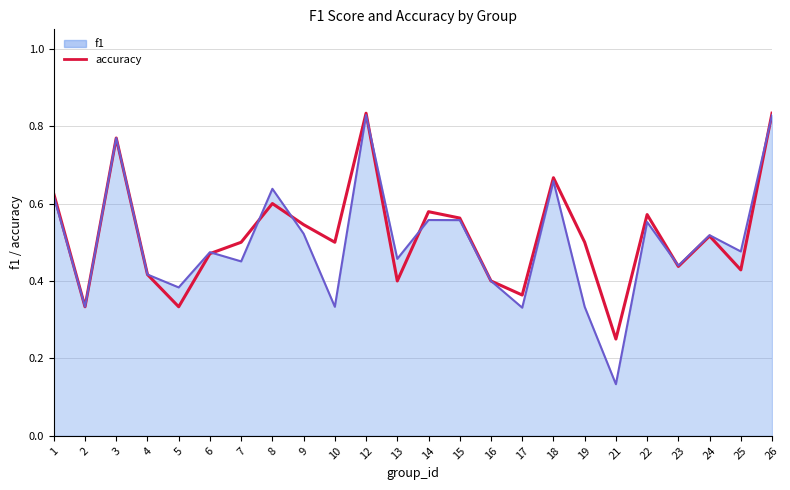

True or false: accuracy has a value of 0.2 at 23.

False